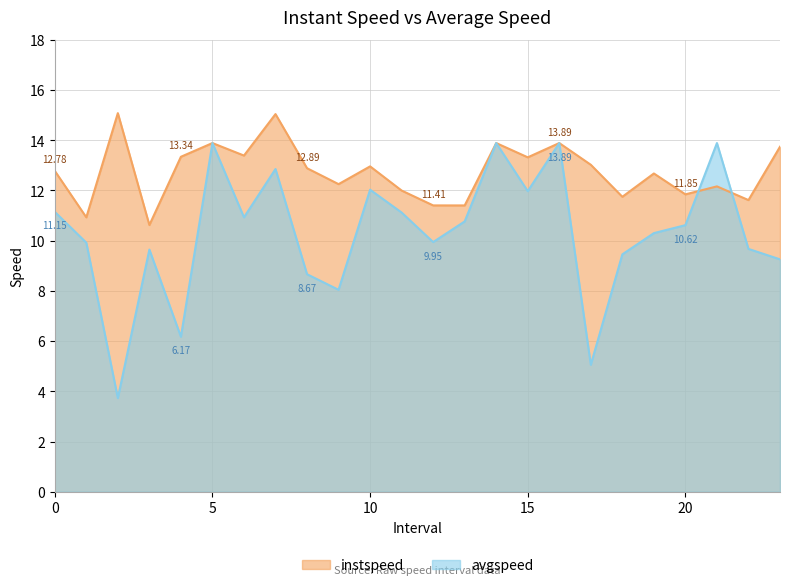

What is the approximate value of instspeed at 13.0?

11.4